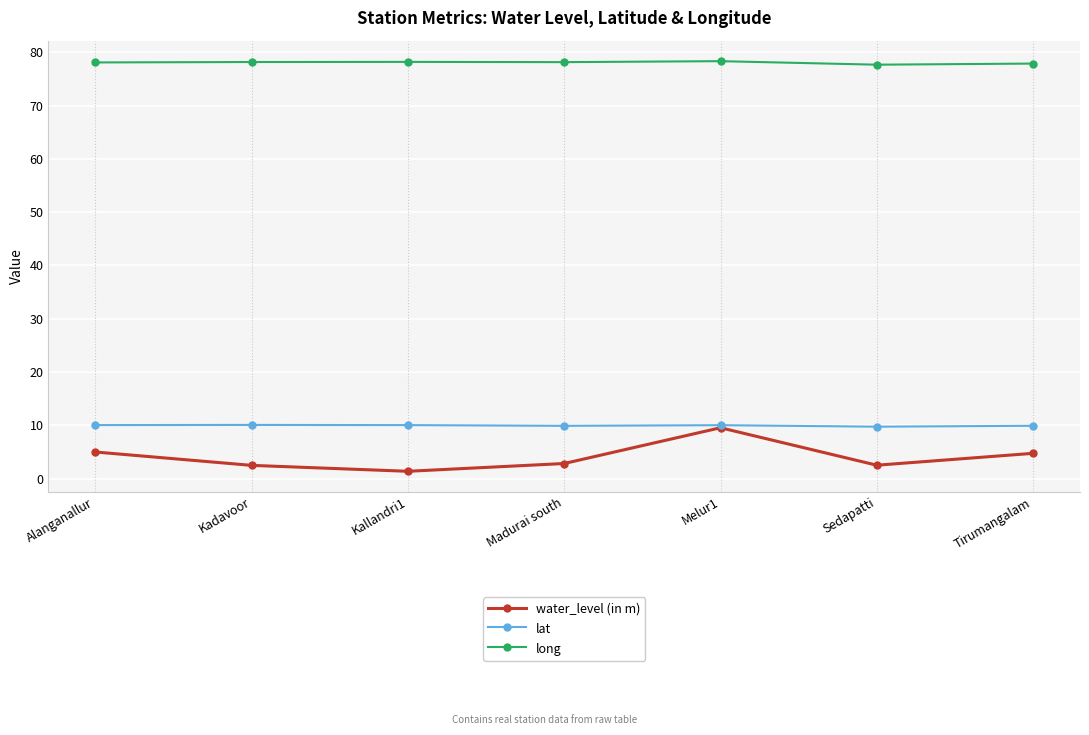

At Kadavoor, list the series in order from largest to smallest.

long, lat, water_level (in m)